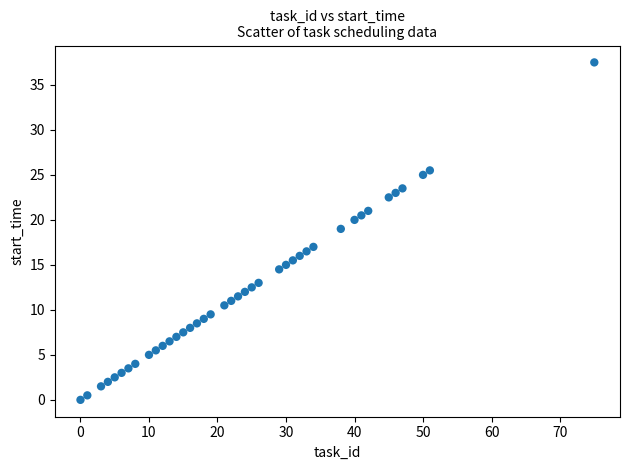

What is the range of X values (max minus min)?

75.0